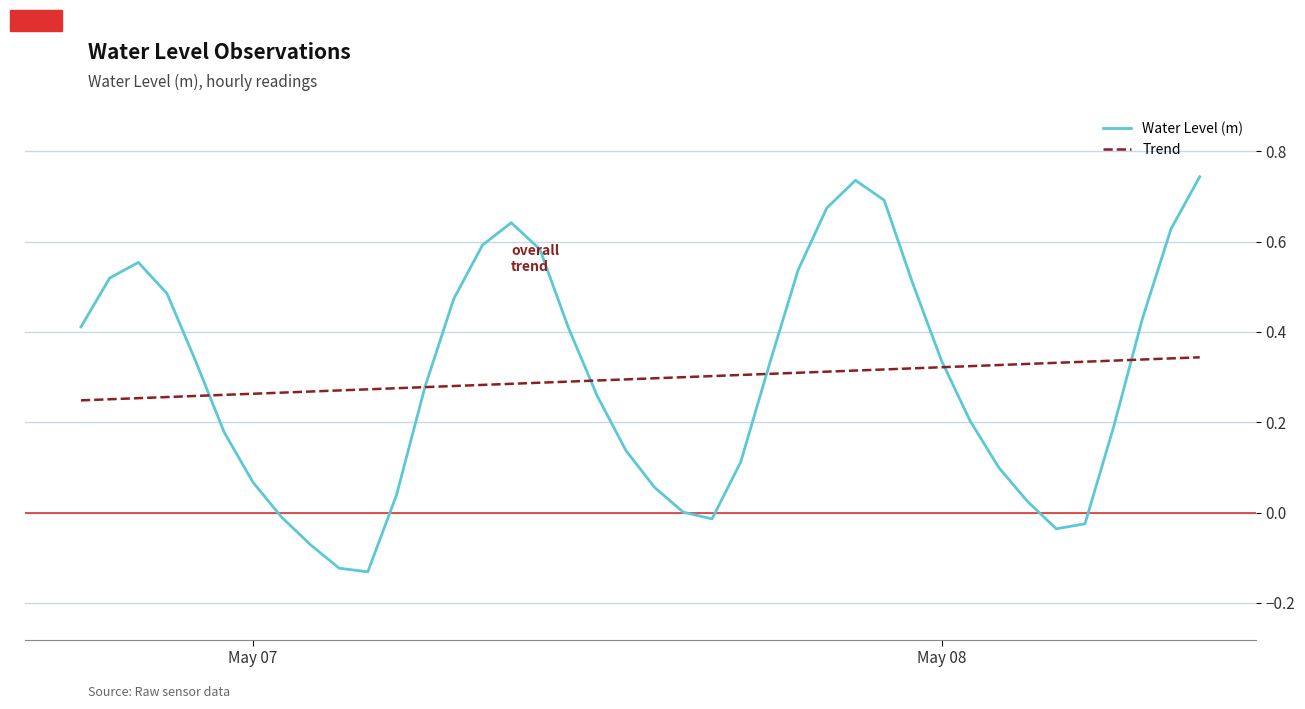

Which series has the widest spread of values?

Water Level (m)